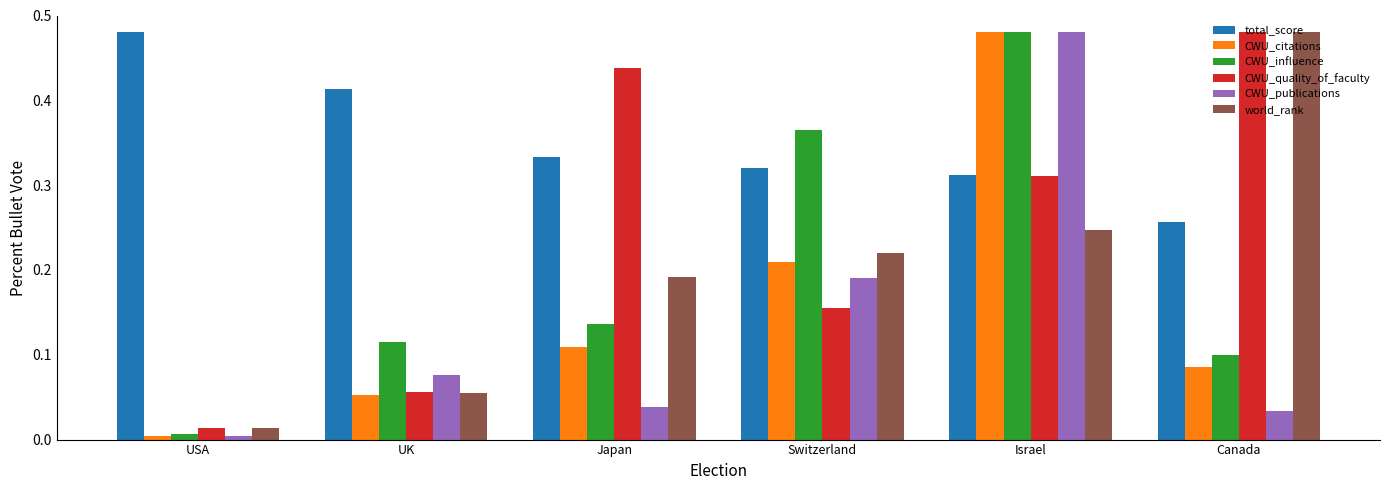

Is the value of total_score at UK greater than the value of world_rank at Canada?

No